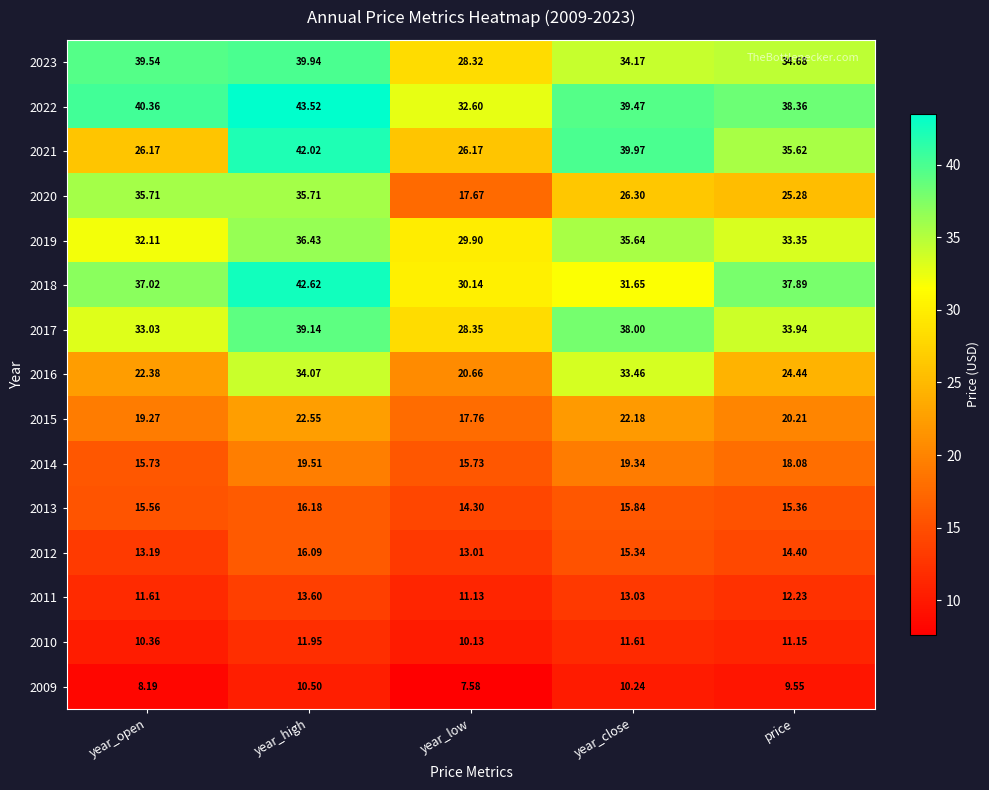

Which series has the largest total across all categories?

2022